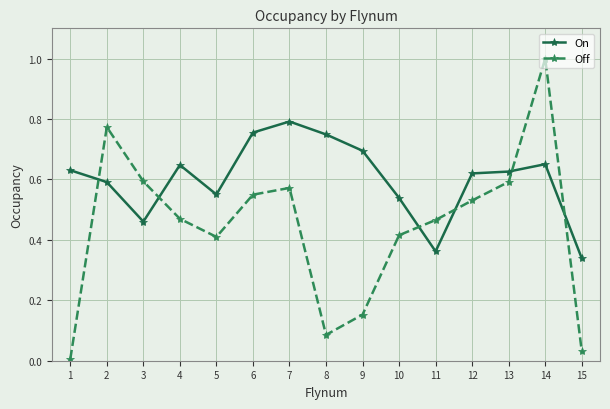

The value of On at 3 is 0.7. True or false?

False